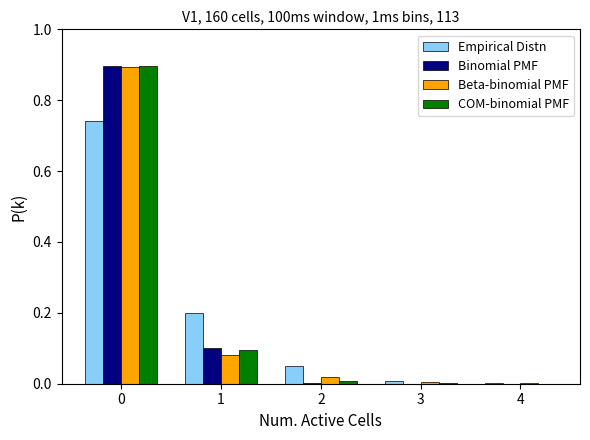

What is the sum of all Empirical Distn values?

1.0